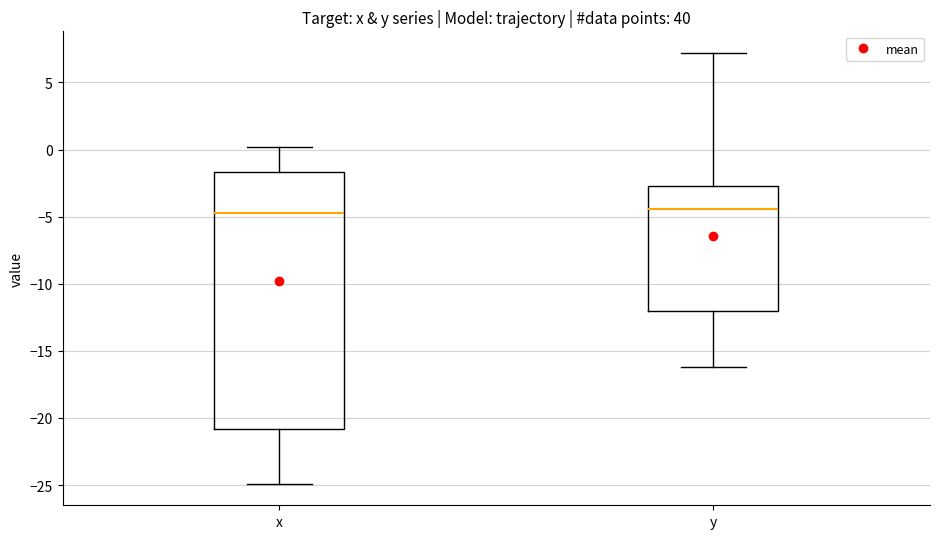

Reading left to right, read every box against the y-axis: the position of its median line, the range the box covers, and the ends of its whiskers. The values are not printed on the chart, so give them approximately, as read against the axis.

x: median -4.5, box -21.0 to -1.5, whiskers -25.0 to 0.0
y: median -4.5, box -12.0 to -2.5, whiskers -16.0 to 7.0